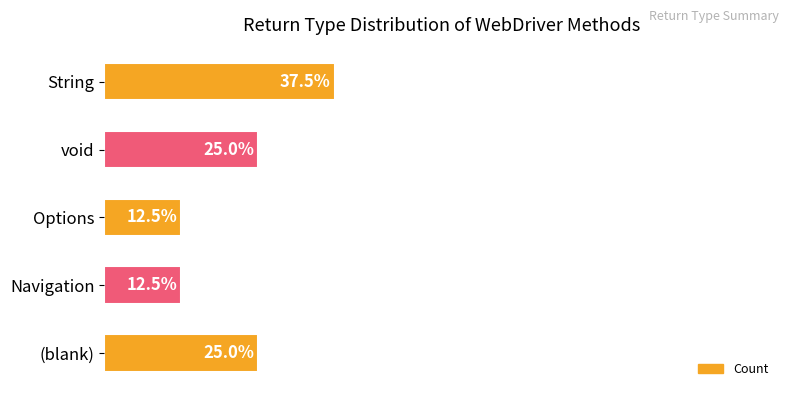

What is the difference between the maximum and minimum values?

2